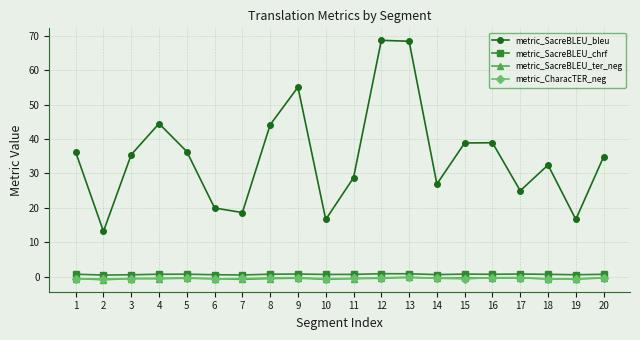

The metric_SacreBLEU_ter_neg series shows -0.6 at 4. True or false?

True